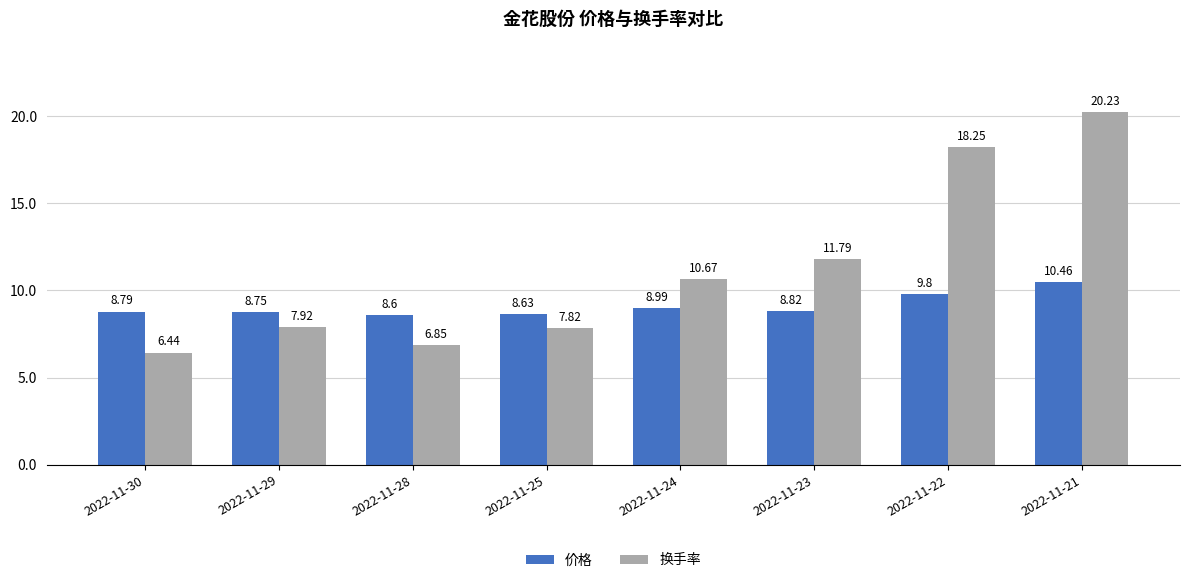

Which category has the lowest value across all series?

2022-11-30